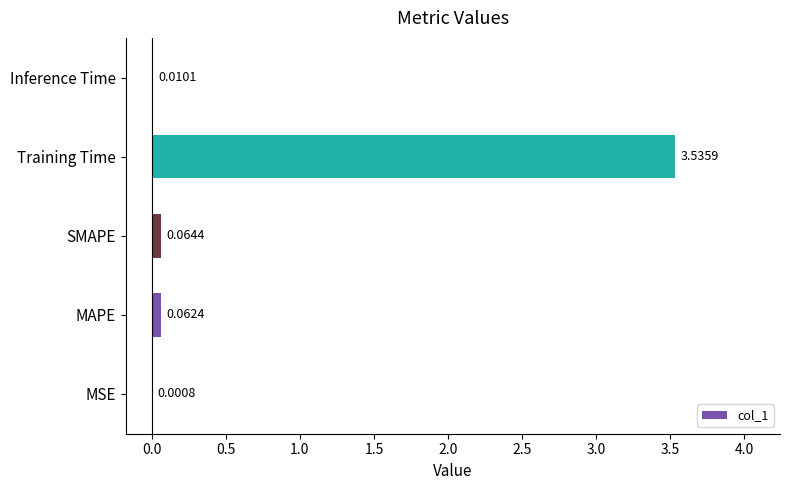

What is the change in value from MSE to SMAPE?

+0.1